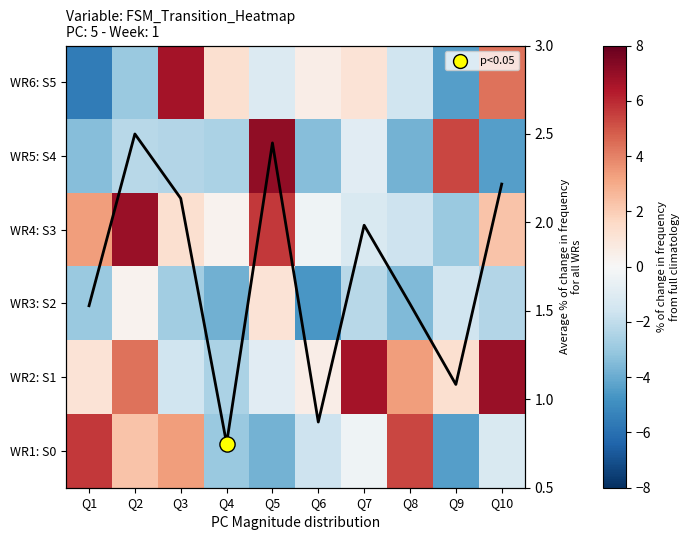

The value of WR1: S0 at Q4 is -4.6. True or false?

False